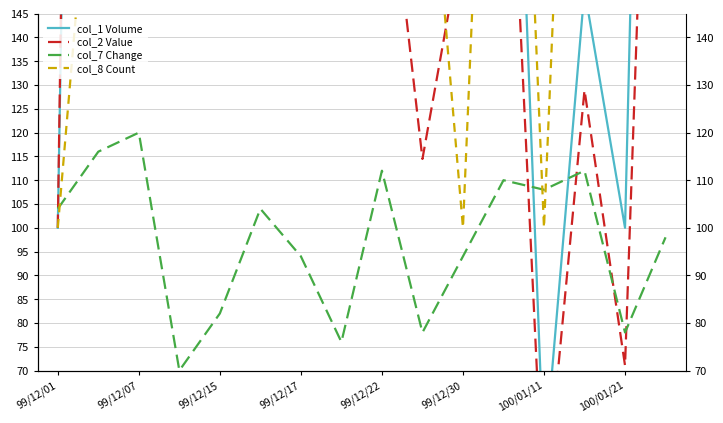

Which category has the highest value in the col_2 Value series?

99/12/17